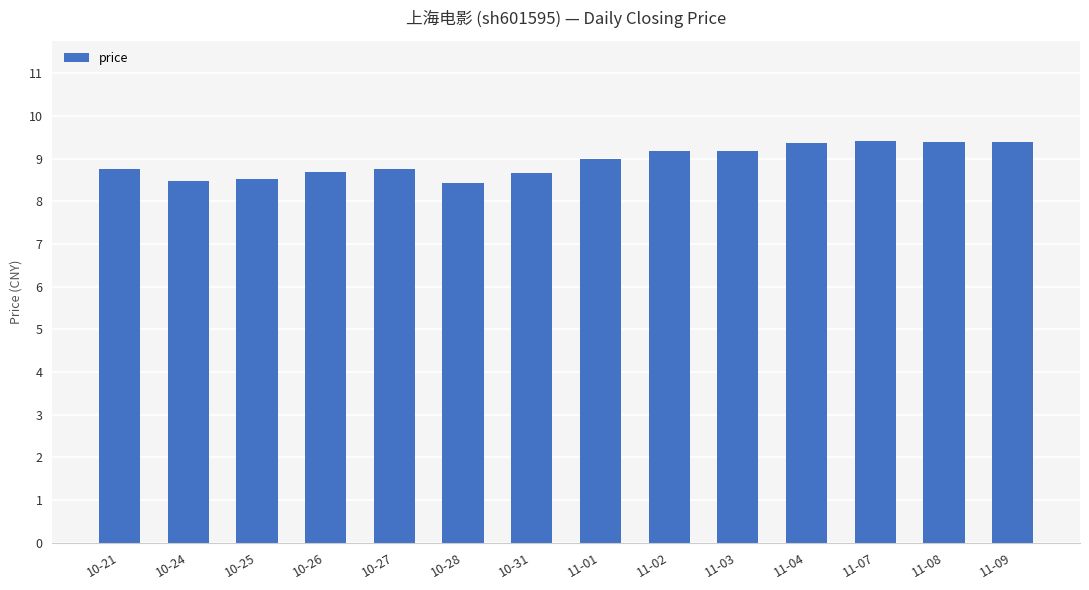

What is the smallest value displayed?

8.4